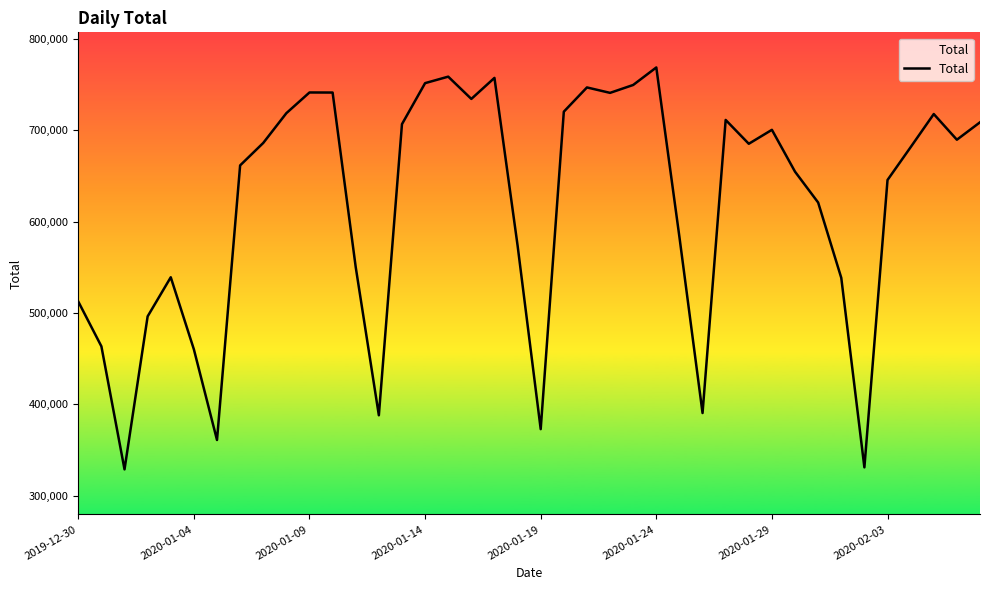

What is the smallest value displayed?

328915